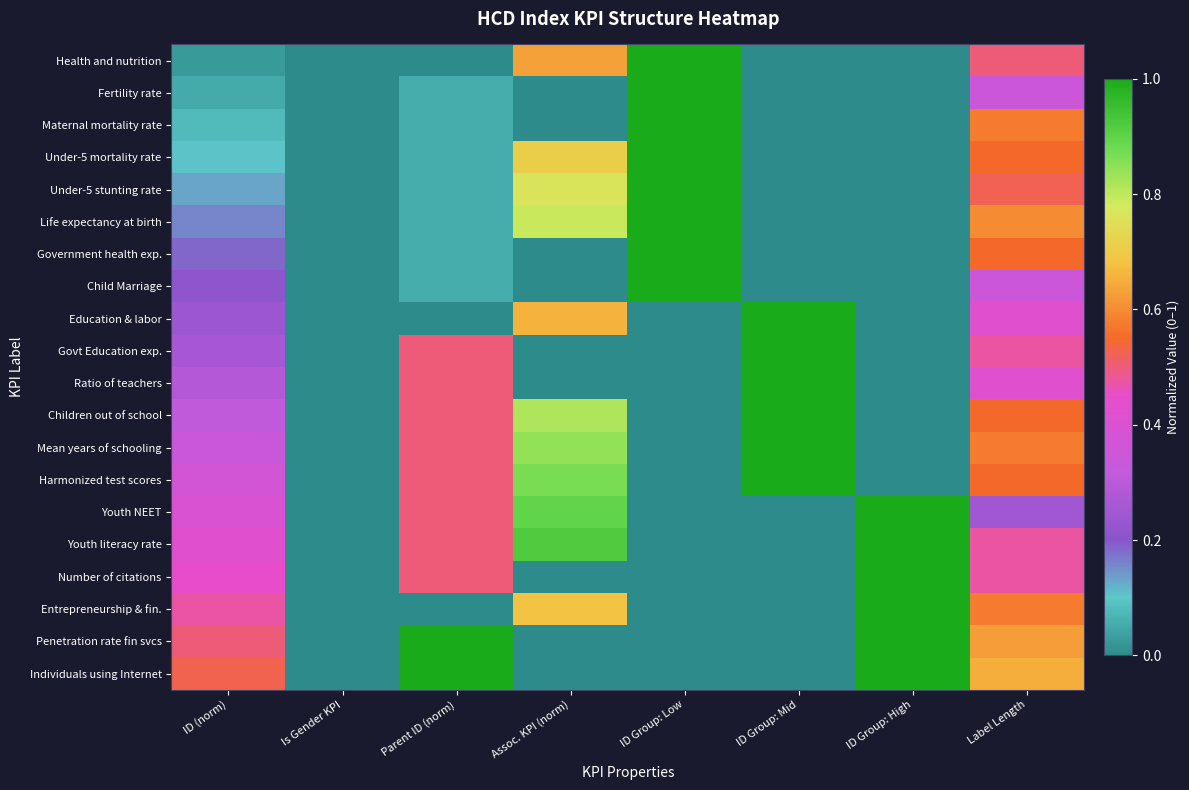

How many data points does each series have?

8